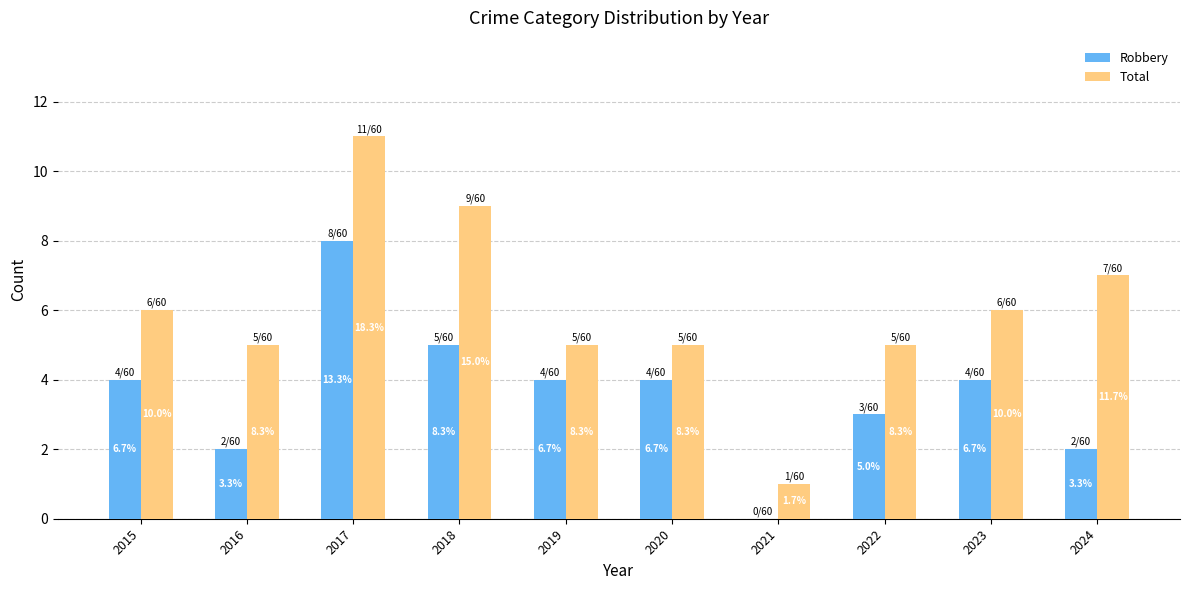

Which category has the lowest value across all series?

2021